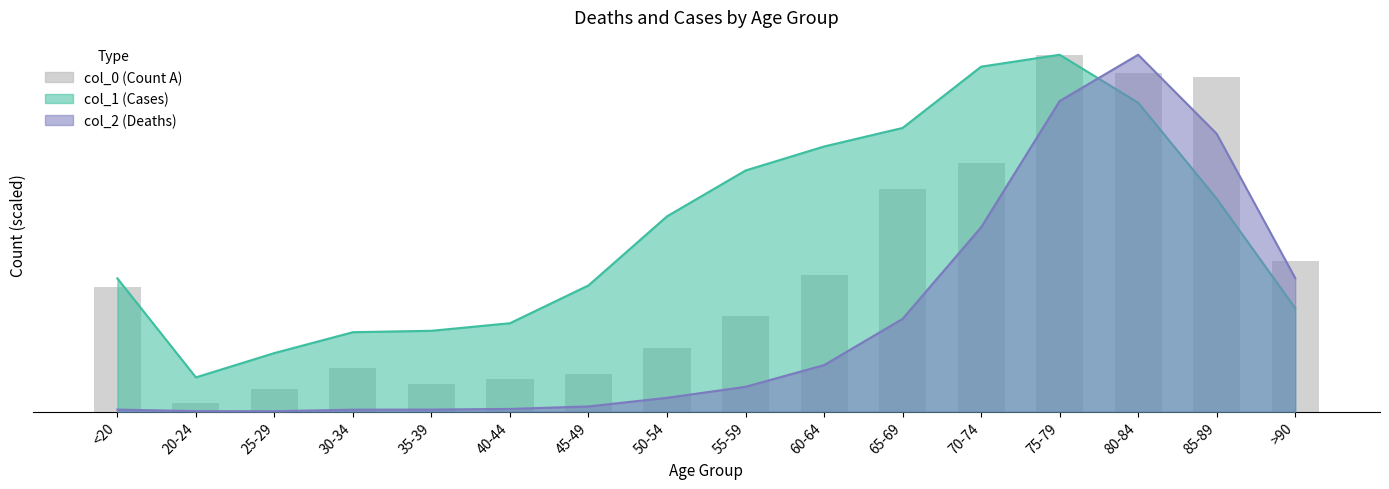

What is the difference between the second highest and second lowest values?

195